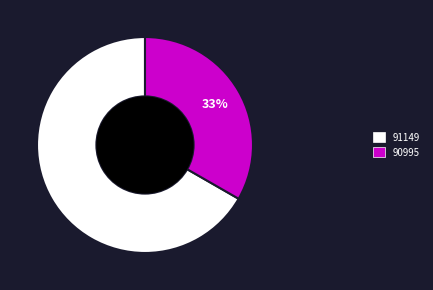

Is there any slice that represents more than half of the pie?

Yes